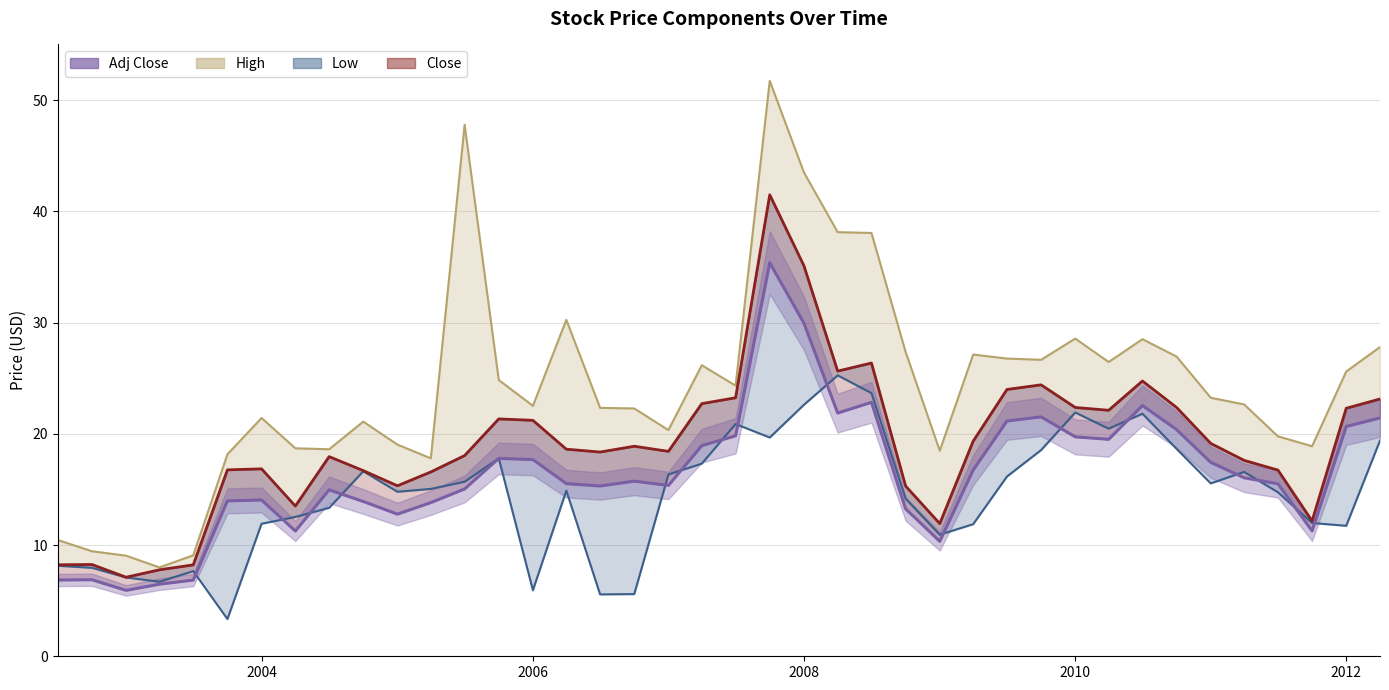

Which has a higher value, 2005-07-01 or 2007-04-01?

2007-04-01